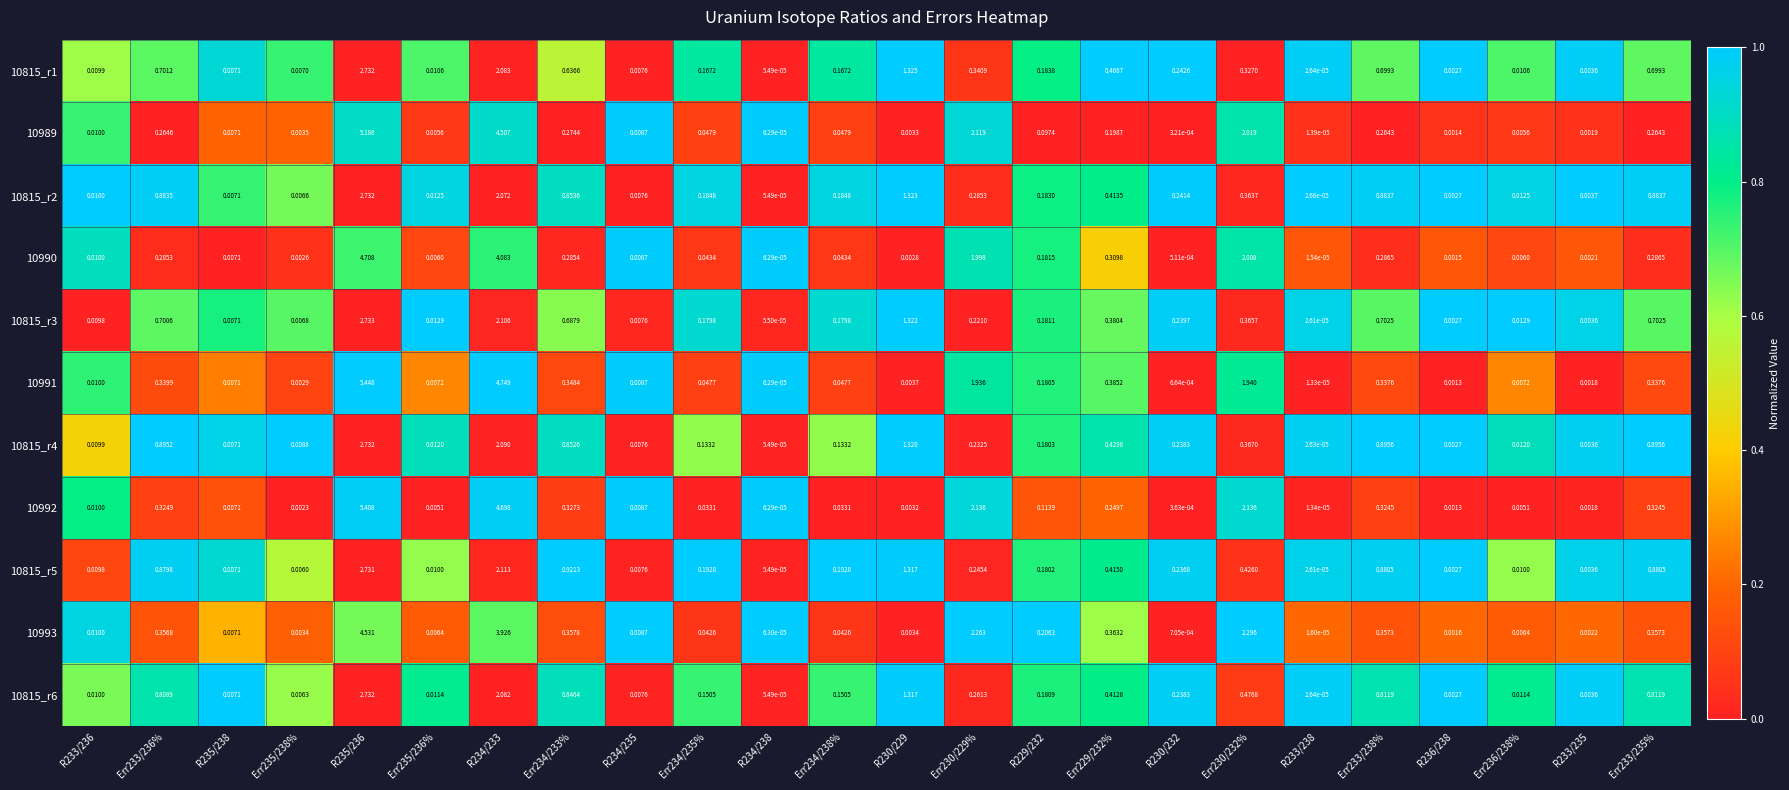

How many distinct data groups are displayed?

11